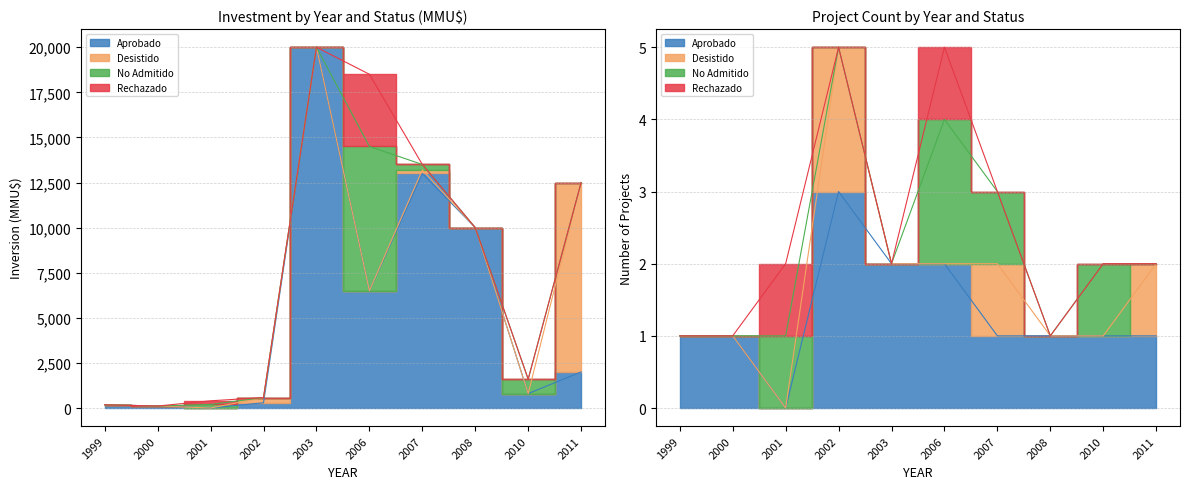

What is the value of the Aprobado point at the 5th from the left?

20000